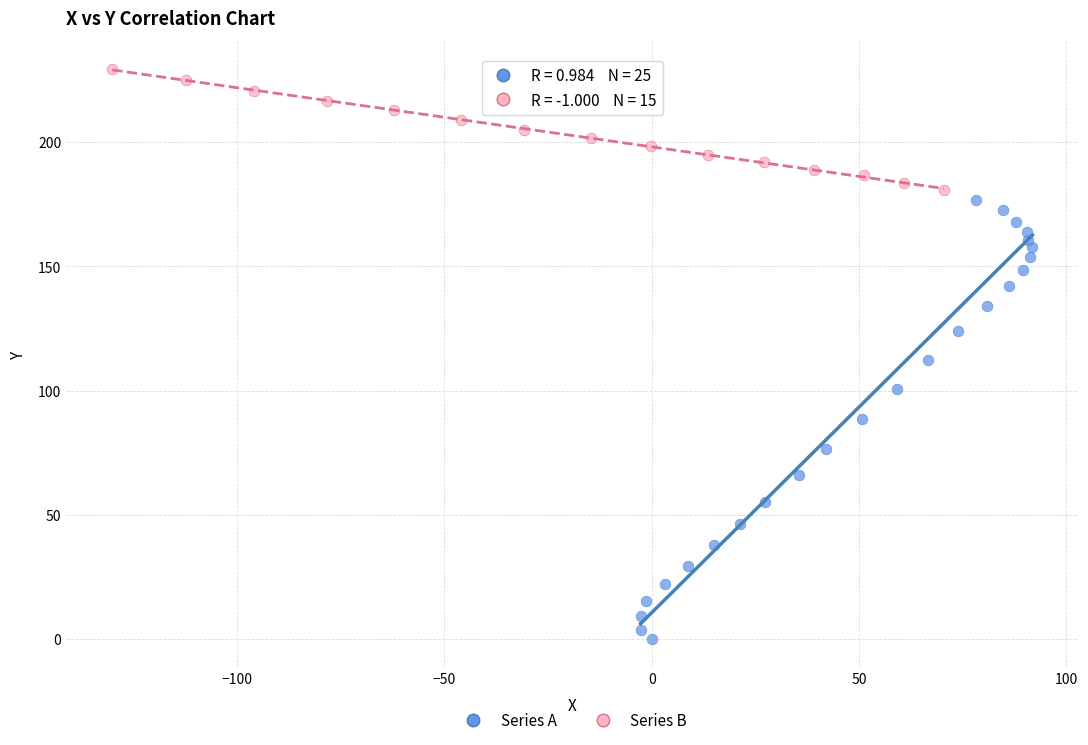

Which series has the widest spread of Y values?

Series A